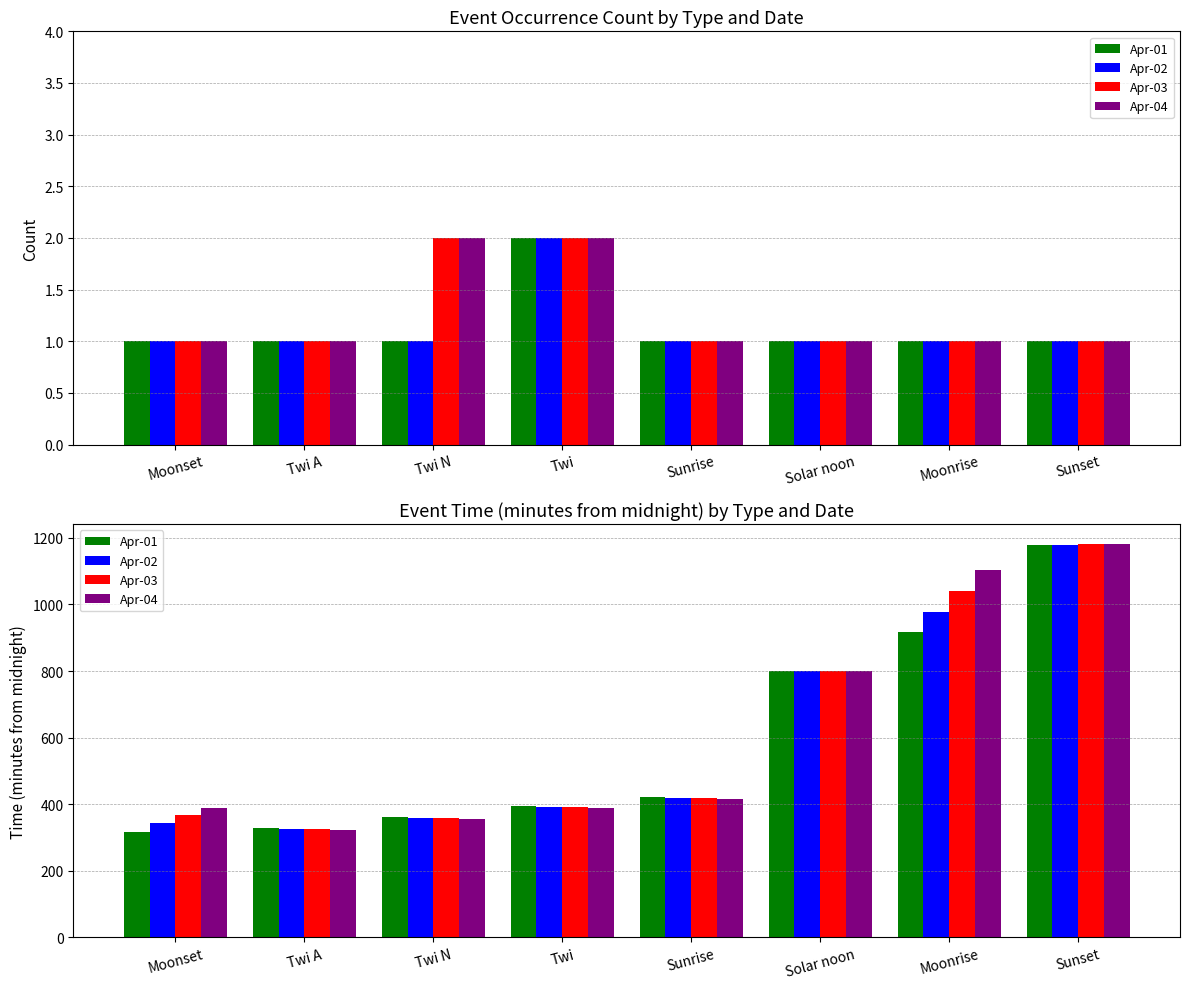

Which series changed the most between Sunrise and Sunset?

Apr-04